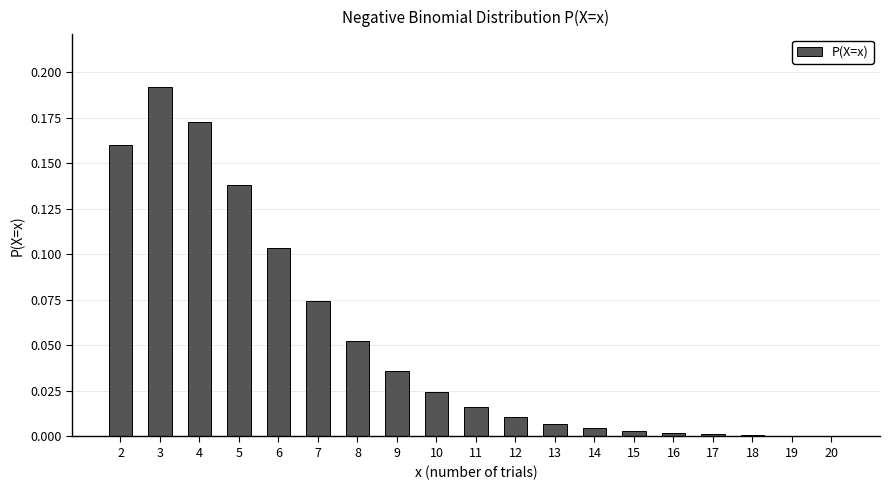

Is it true that the value at 12 is 0.0?

True